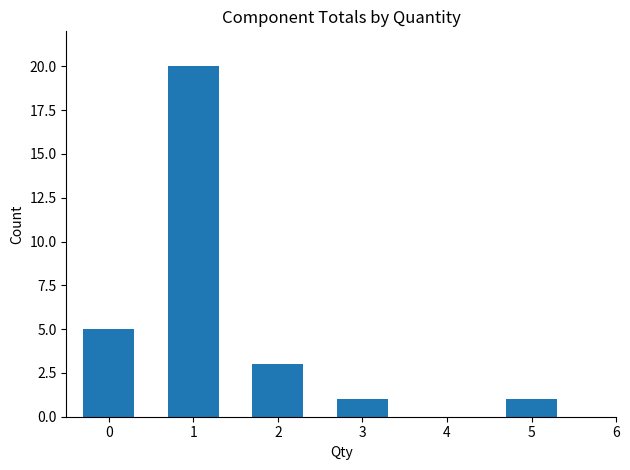

How many bars are there in total?

5